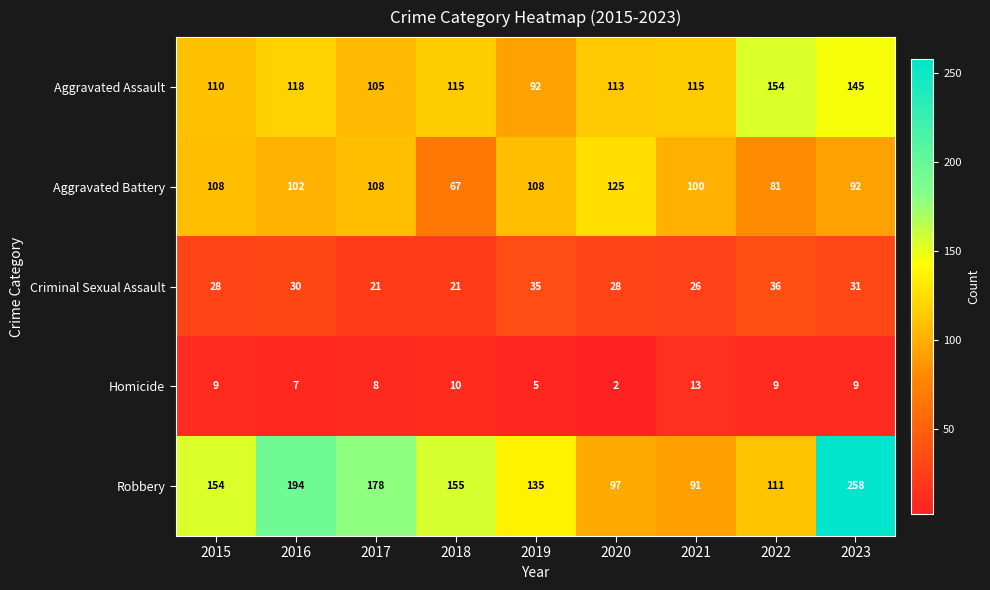

What is the spread (max minus min) of values at 2023?

249